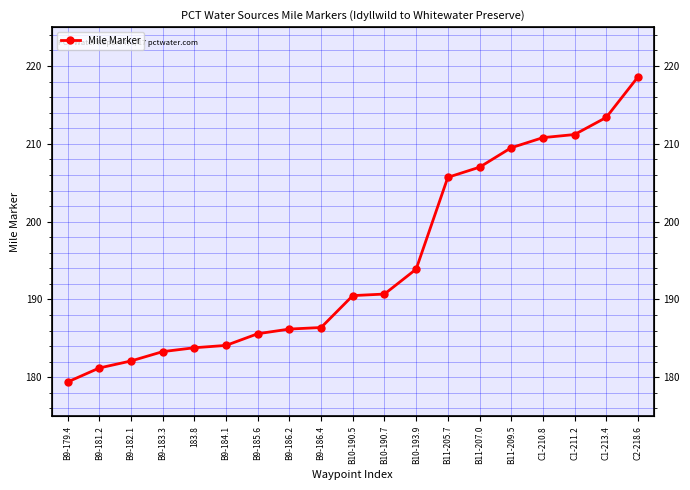

The value at B9-182.1 is 318.6. True or false?

False